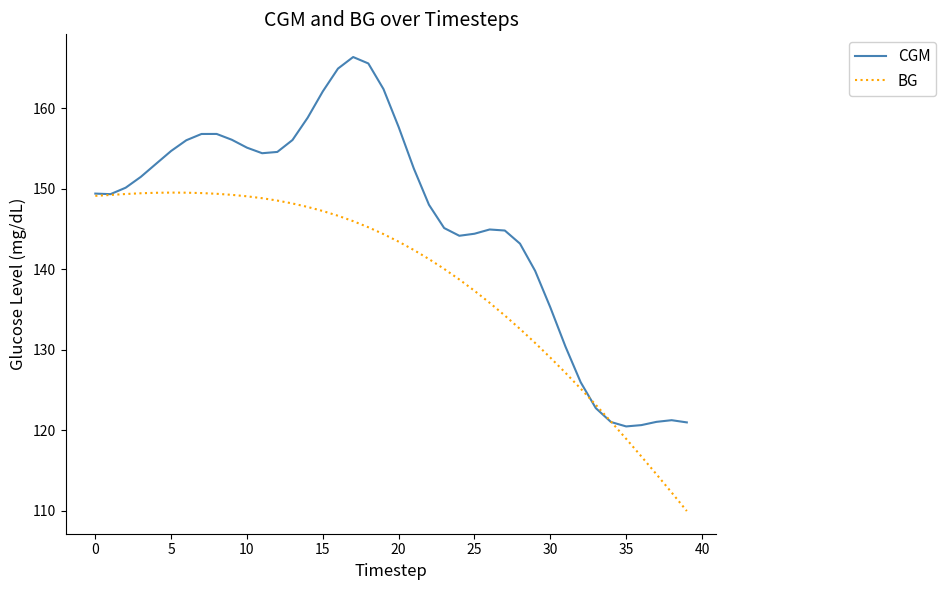

What is the minimum value shown in the chart?

109.9